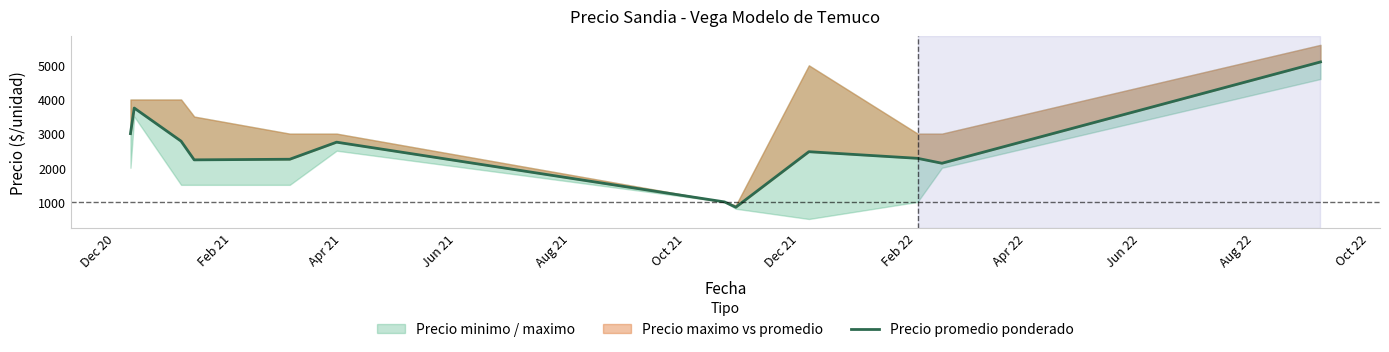

Which category has the highest value across all series?

Oct 22